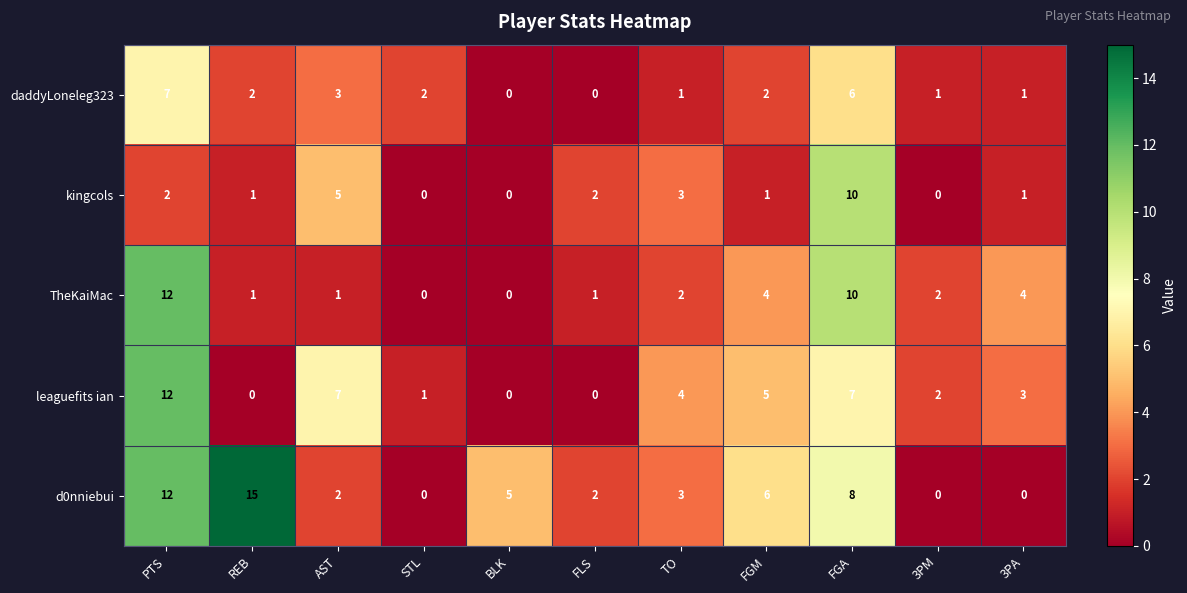

The value of kingcols at AST is 1. True or false?

False